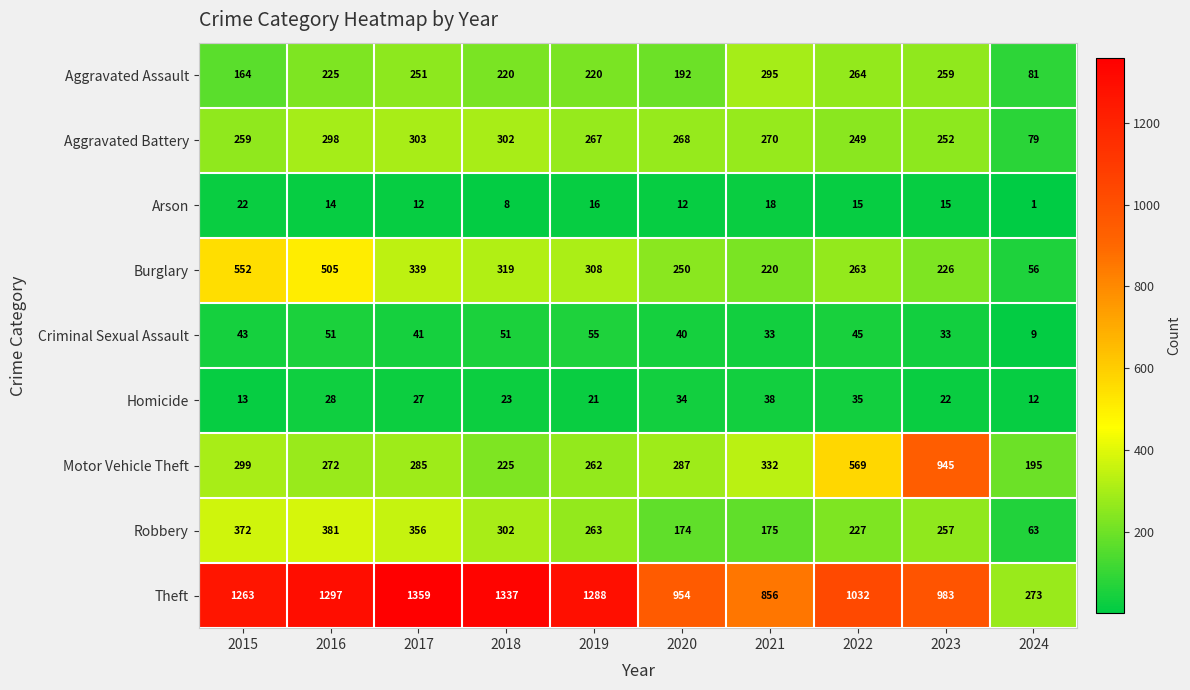

True or false: Burglary has a value of 220 at 2021.

True